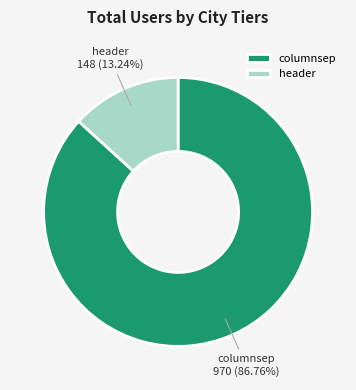

Rank the categories by value from lowest to highest.

header, columnsep